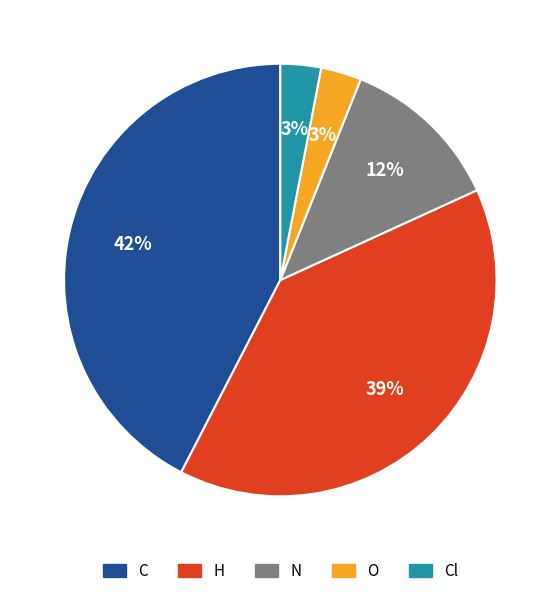

Is there any slice that represents more than half of the pie?

No